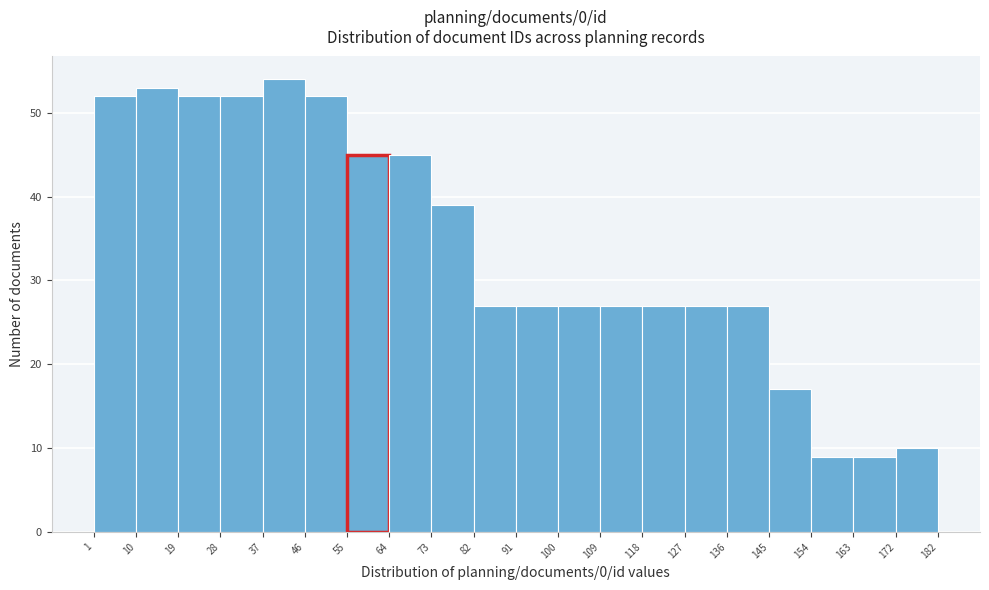

Over which range of the x-axis is the bar tallest?

37 to 46